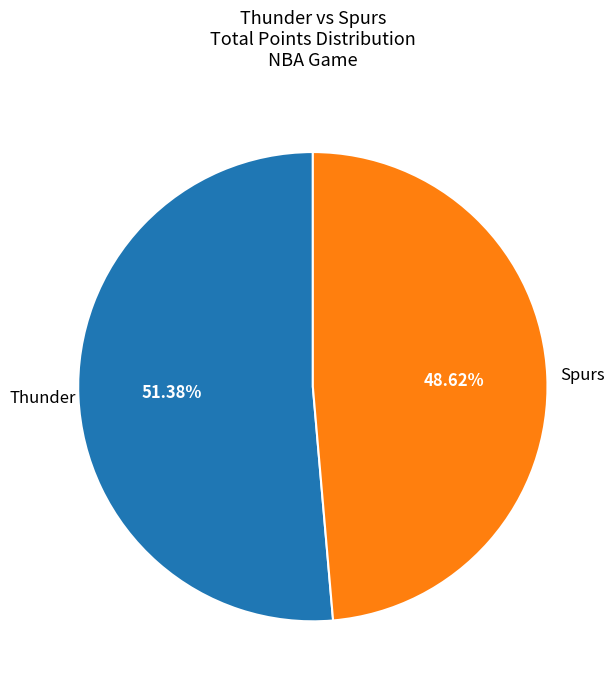

How many slices are in this pie chart?

2